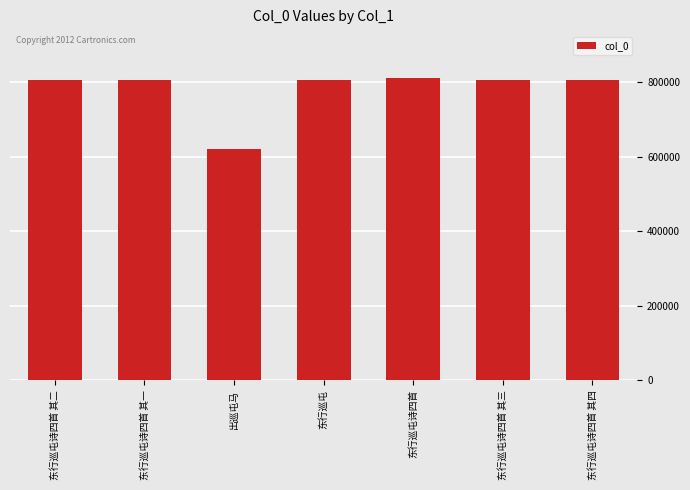

What is the sum of all values?

5454113